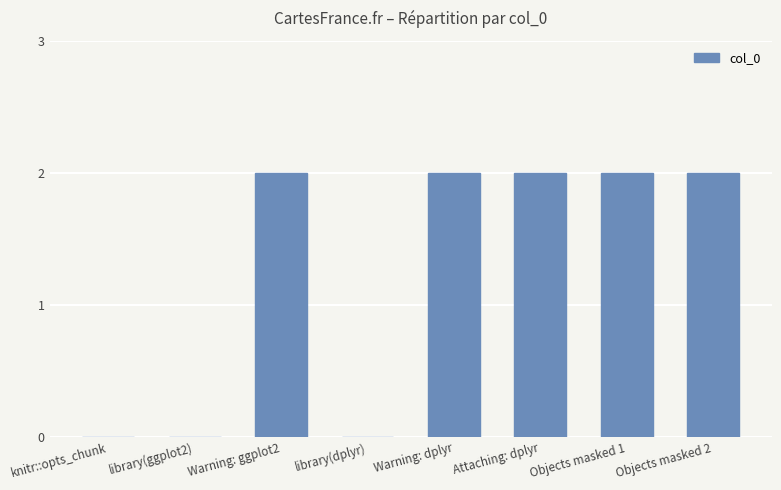

True or false: the data shows 4 at Objects masked 1.

False